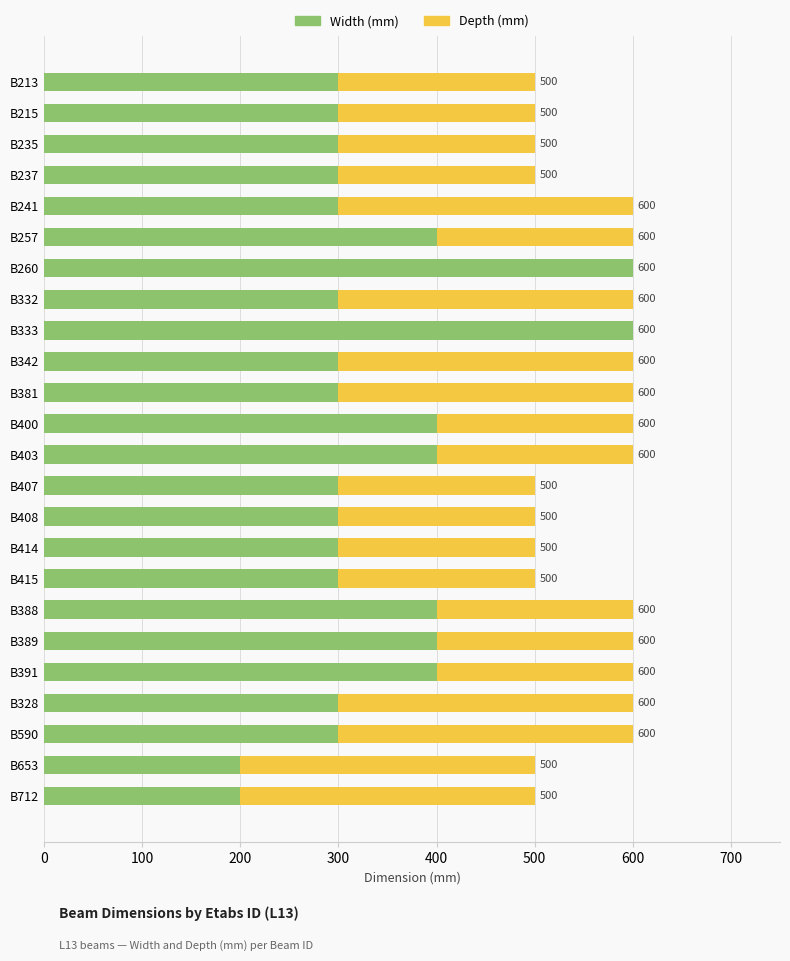

What is the difference between the highest and lowest values at B213?

200